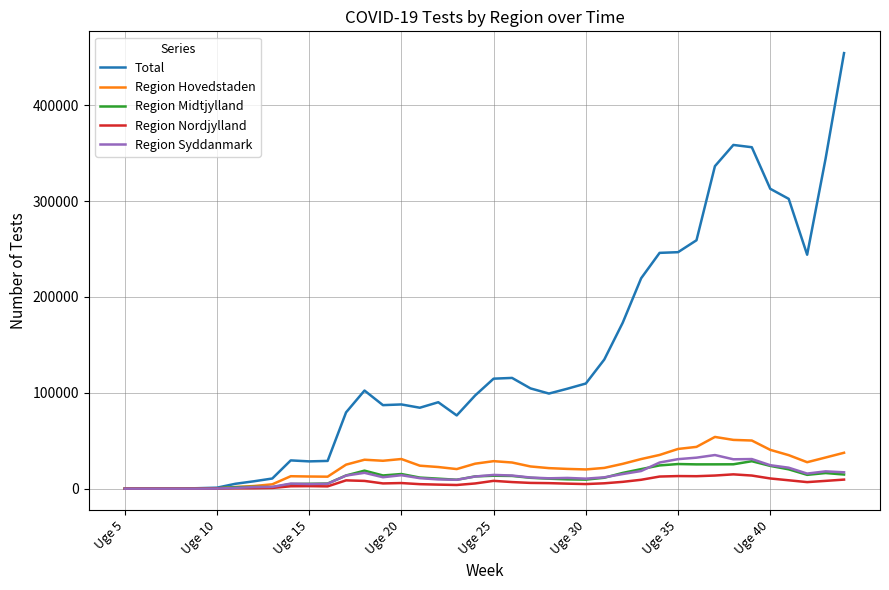

Which series has the largest range (max minus min)?

Total